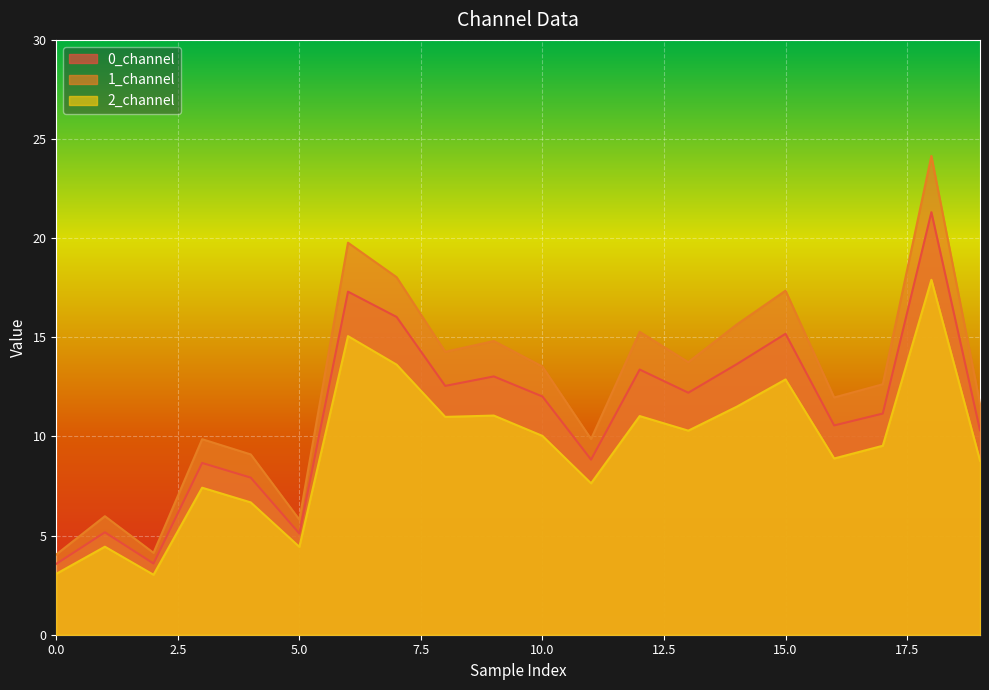

True or false: 2_channel has more than 2 interior local peaks.

True